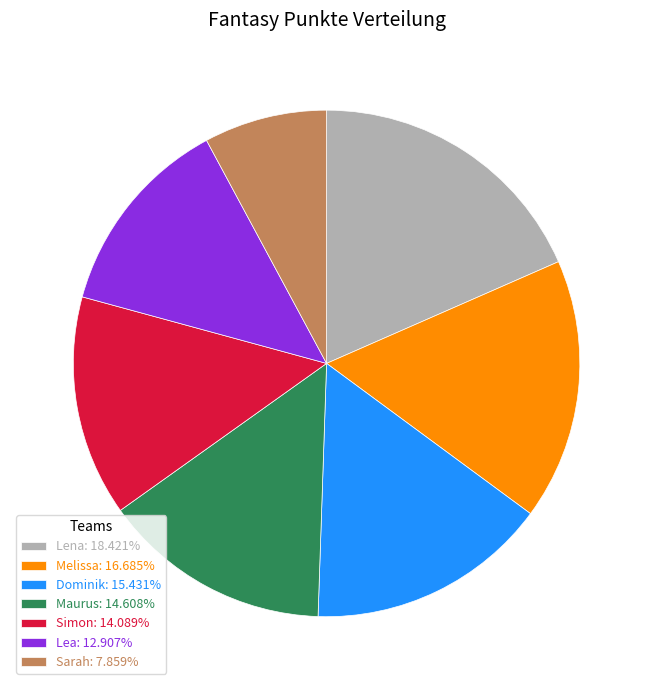

Is there a majority slice in this chart?

No